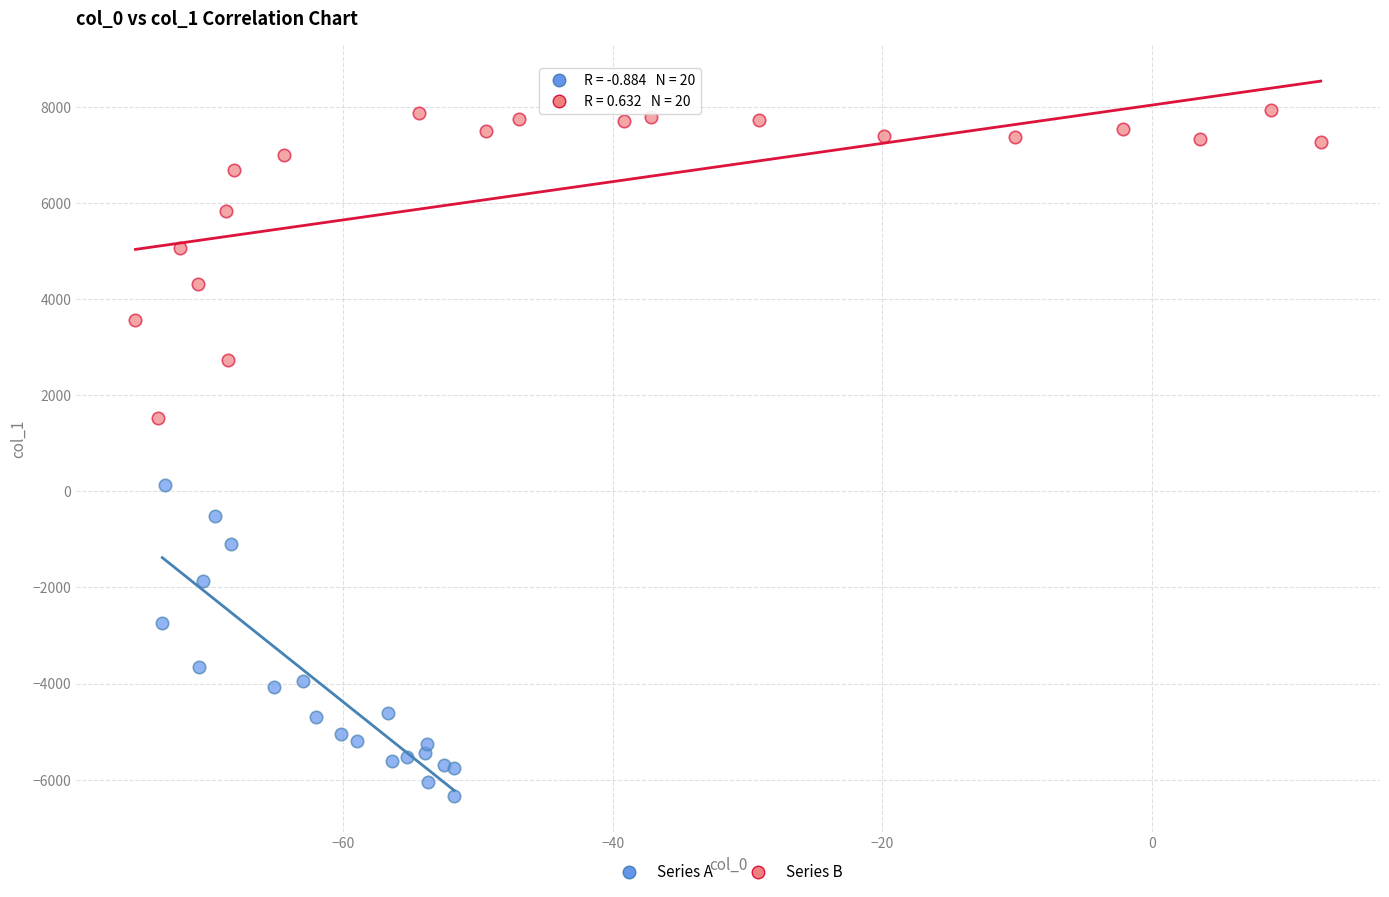

Which series contains the highest Y value?

Series B